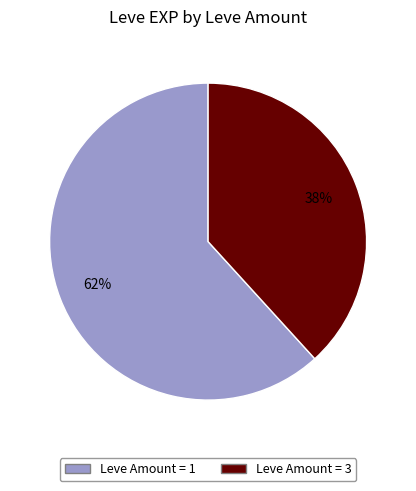

Does any single category account for the majority?

Yes